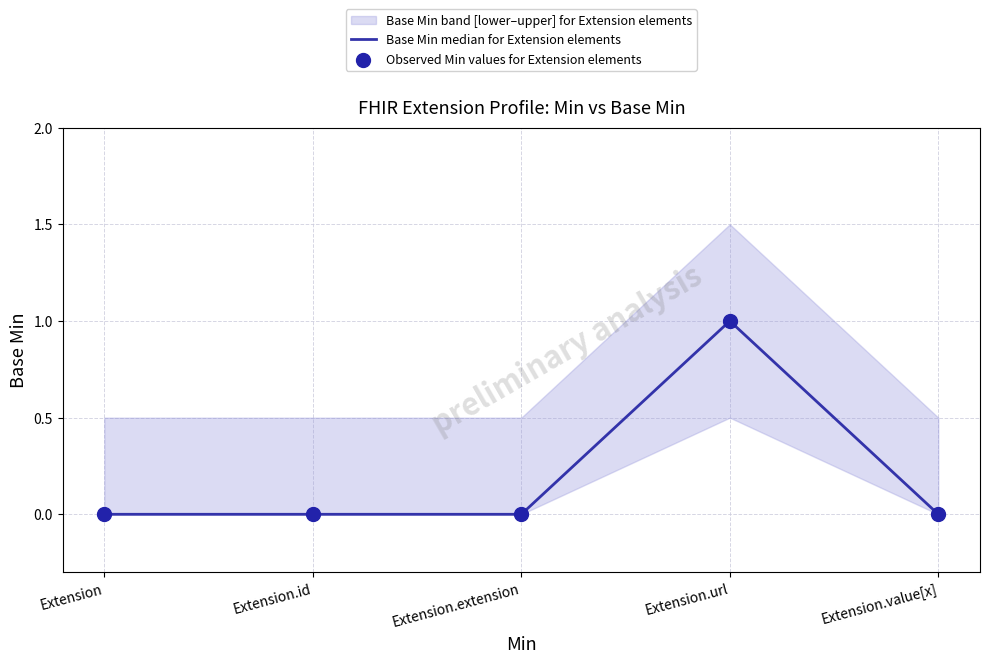

Which series has the largest total across all categories?

Base Min median for Extension elements